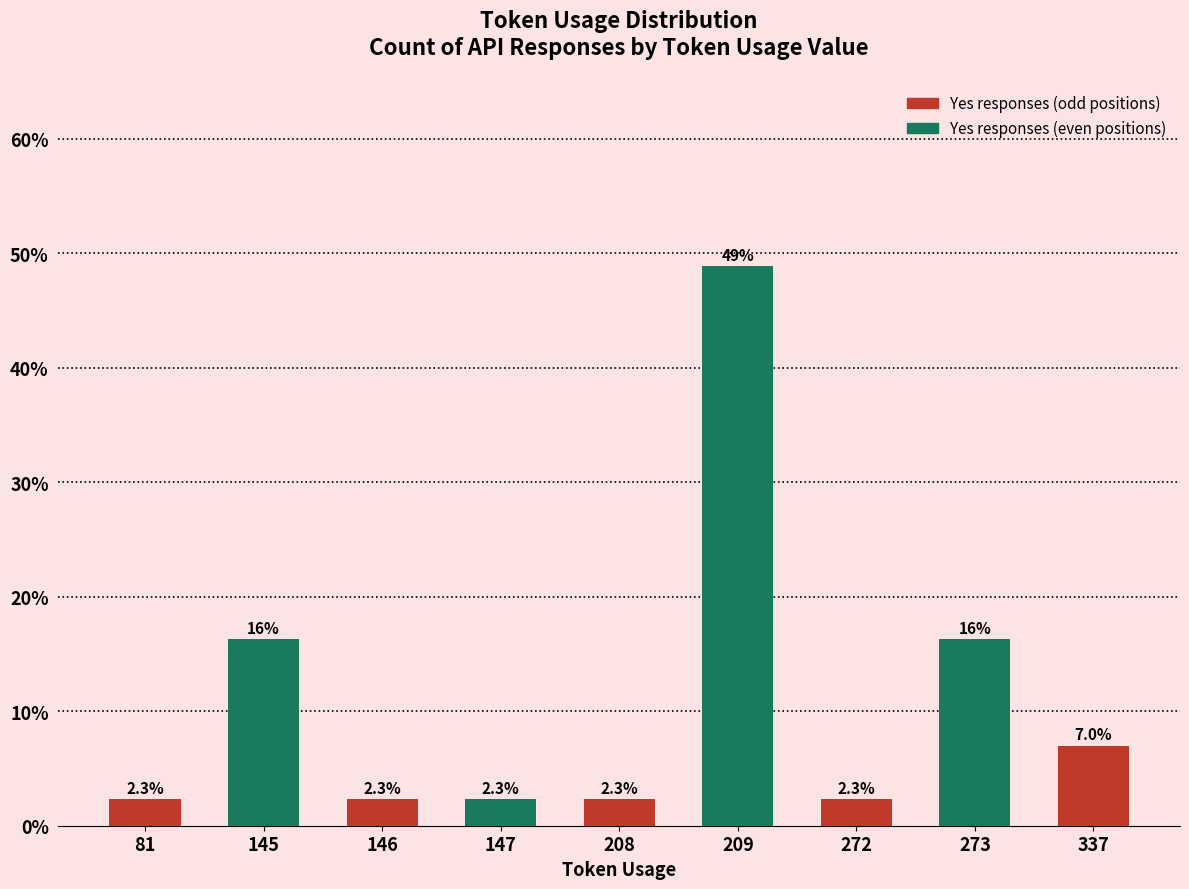

The chart shows a value of 2.3 at 146. True or false?

True